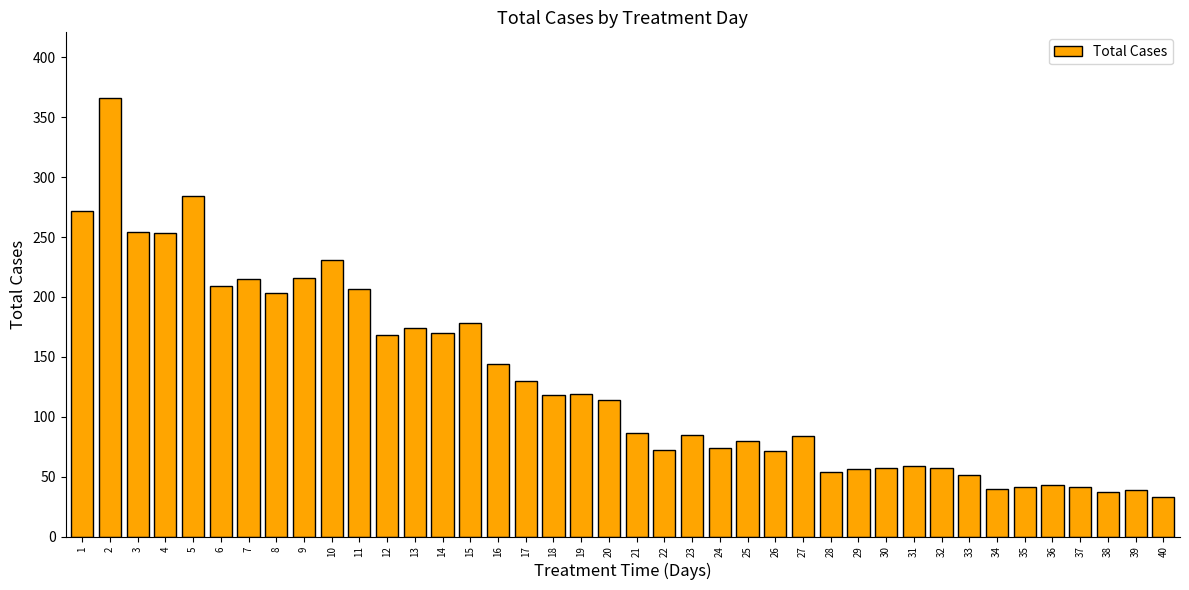

Read the value at 40, to the nearest 10.

30